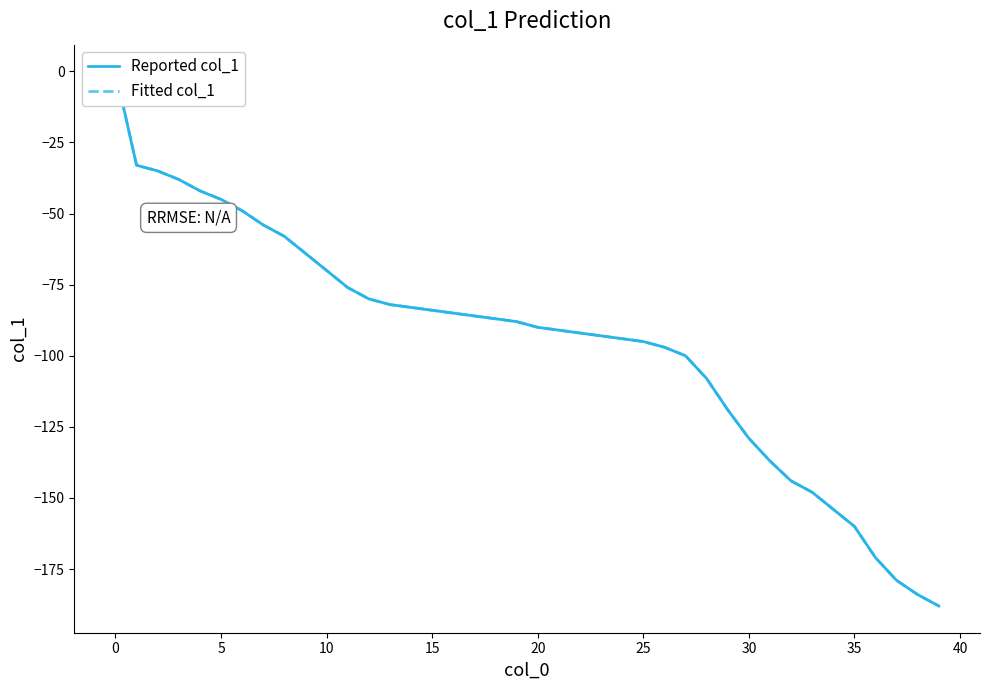

True or false: Reported col_1 has a value of -179 at 37.

True